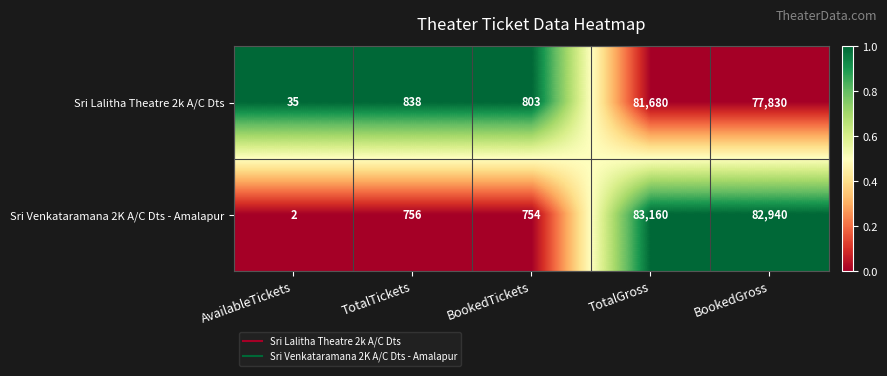

The Sri Lalitha Theatre 2k A/C Dts series shows 77830 at BookedGross. True or false?

True